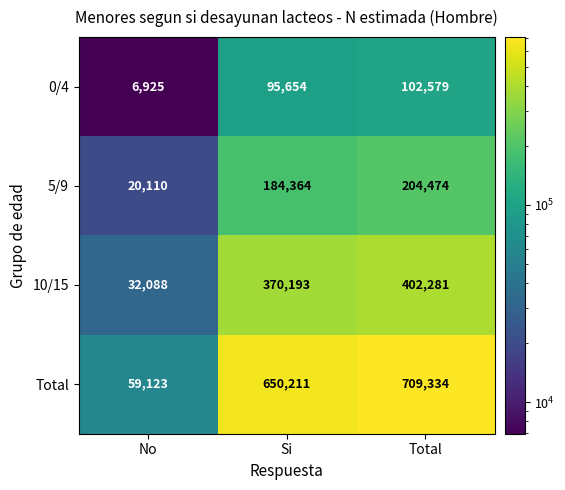

At Si, list the series in order from largest to smallest.

Total, 10/15, 5/9, 0/4